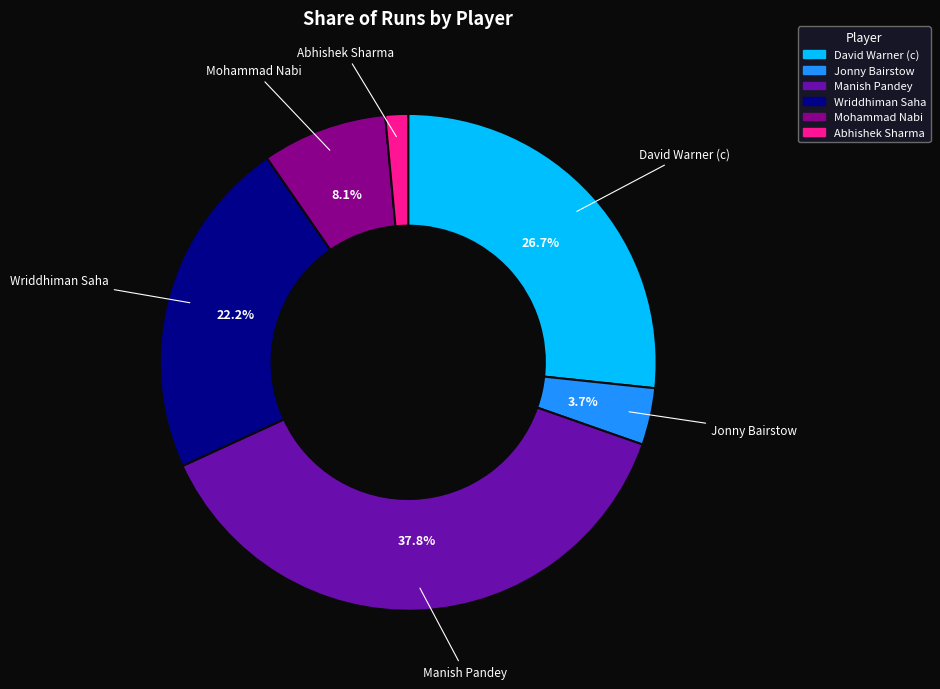

What portion of the pie excludes Manish Pandey?

62.2%